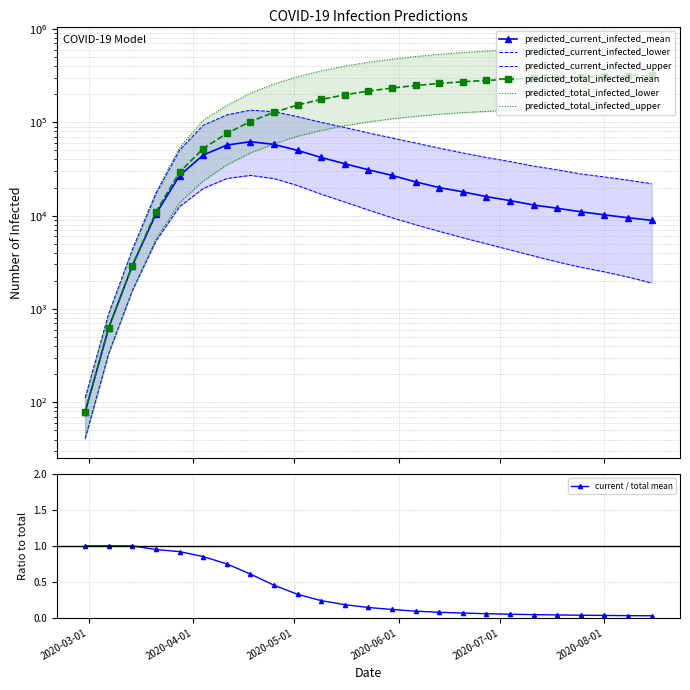

How many data points in predicted_current_infected_upper are above 47000?

12